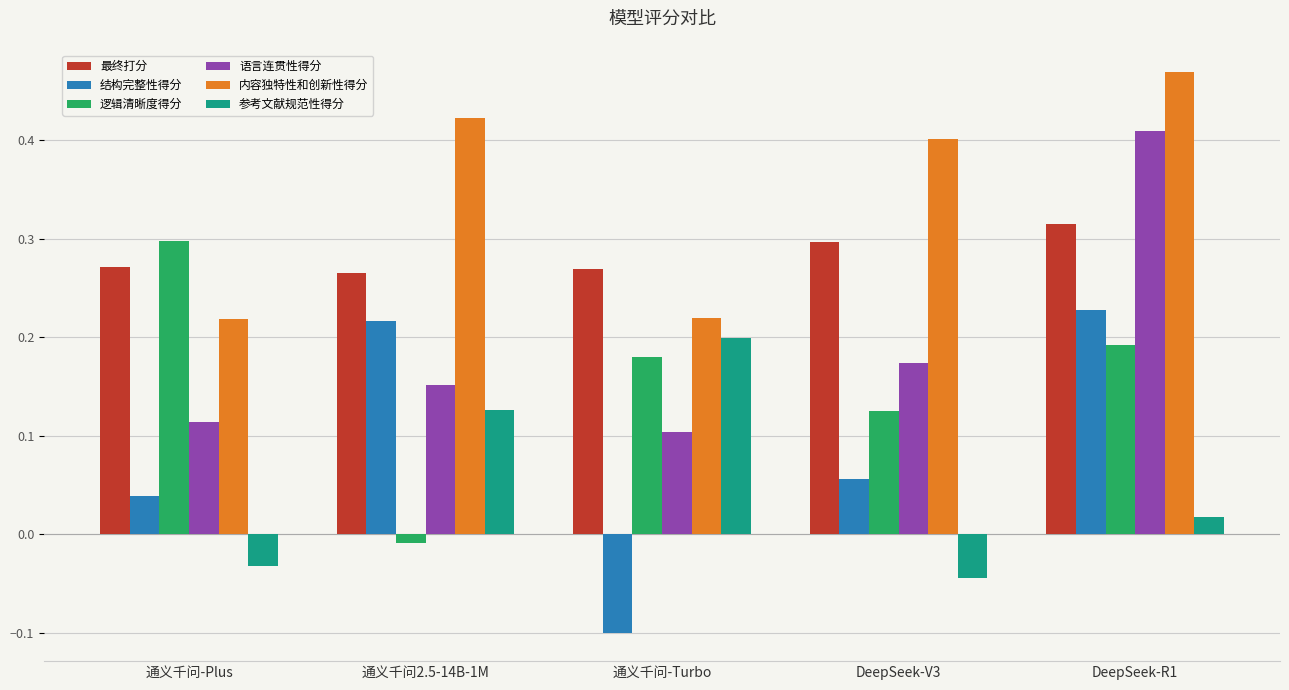

How many 内容独特性和创新性得分 values are between 0 and 1?

5